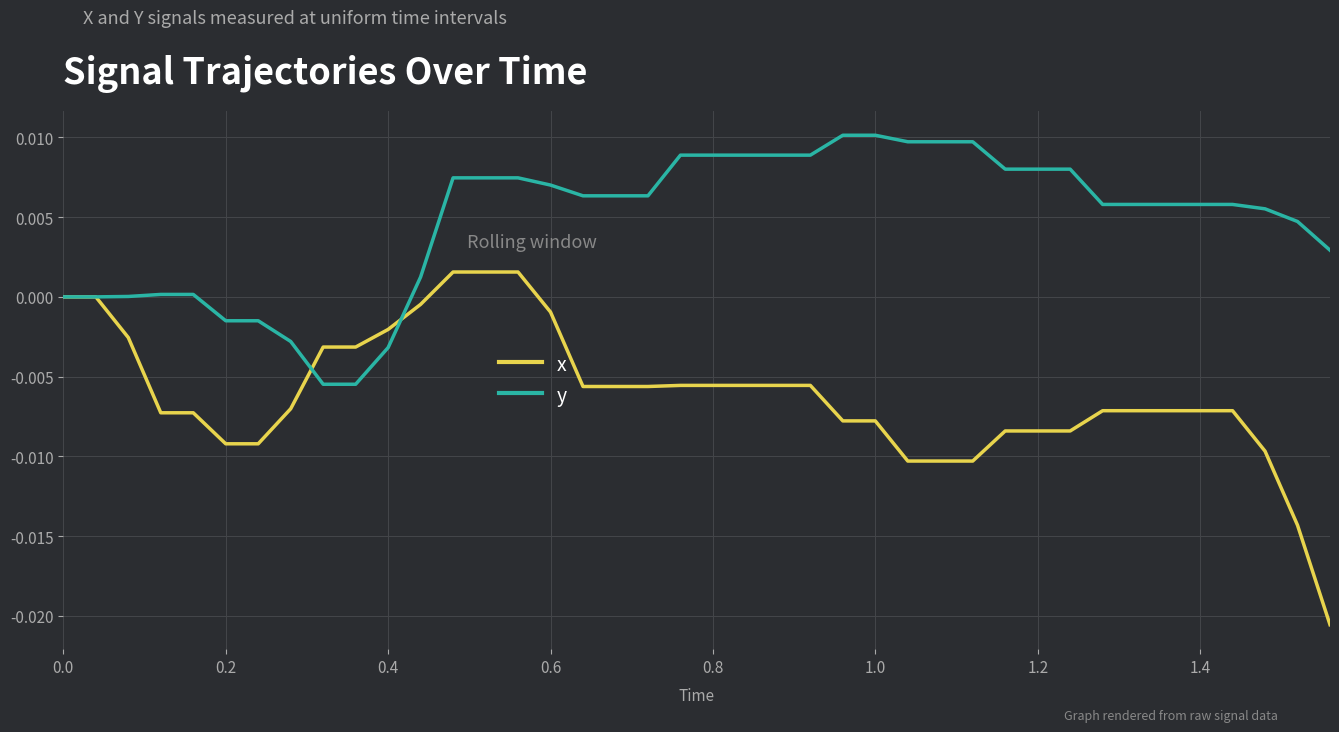

Which series has the largest total across all categories?

y